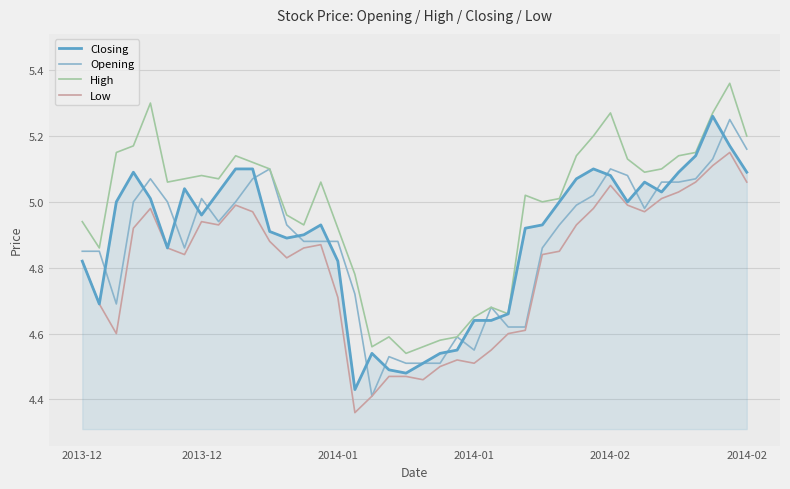

True or false: Opening and Closing intersect in this chart.

True